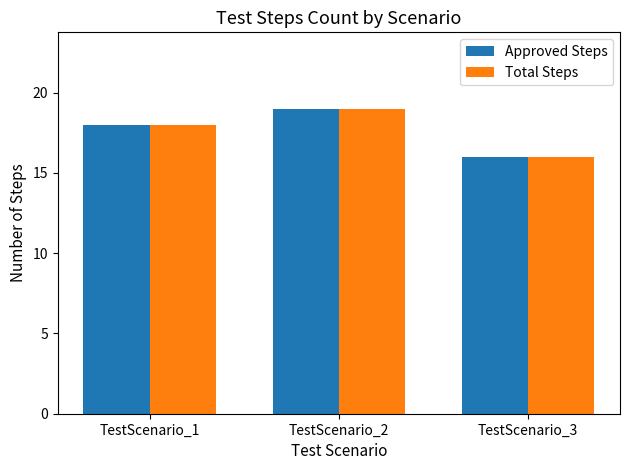

What is the difference between the maximum and minimum values in the Total Steps series?

3